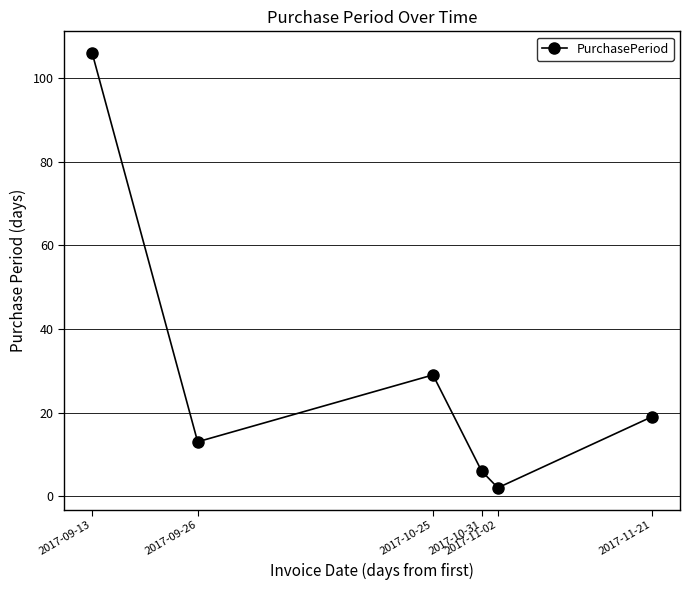

List the labels in order of value, largest first.

2017-09-13, 2017-10-25, 2017-11-21, 2017-09-26, 2017-10-31, 2017-11-02